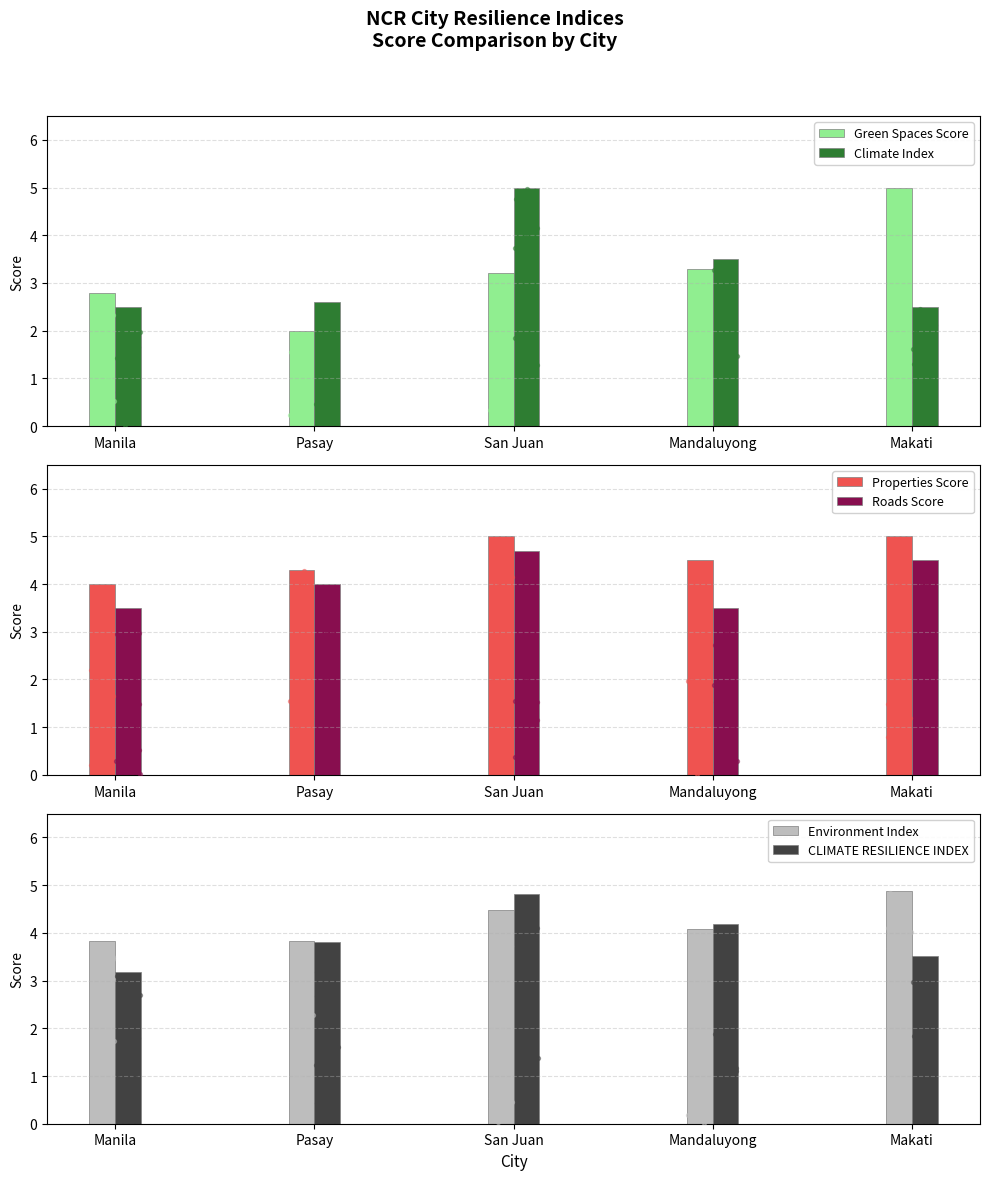

Which series reaches the maximum Y coordinate?

Green Spaces Score